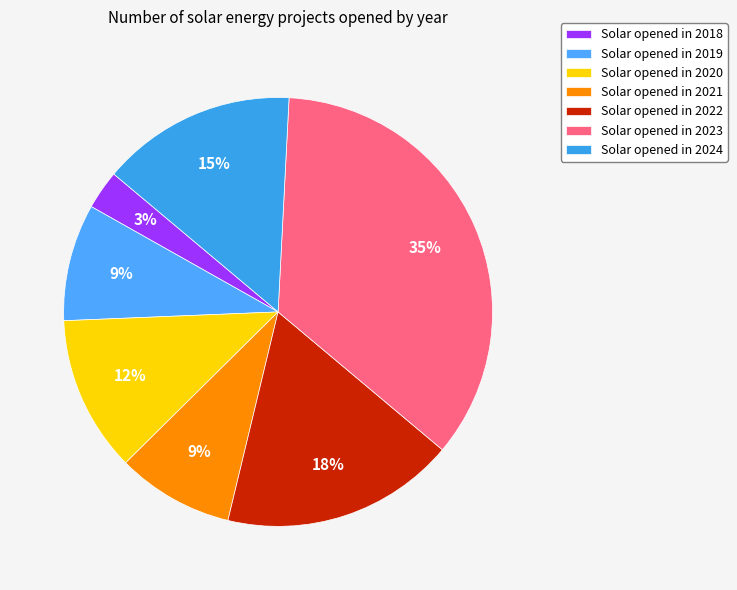

Which slice is the smallest?

Solar opened in 2018